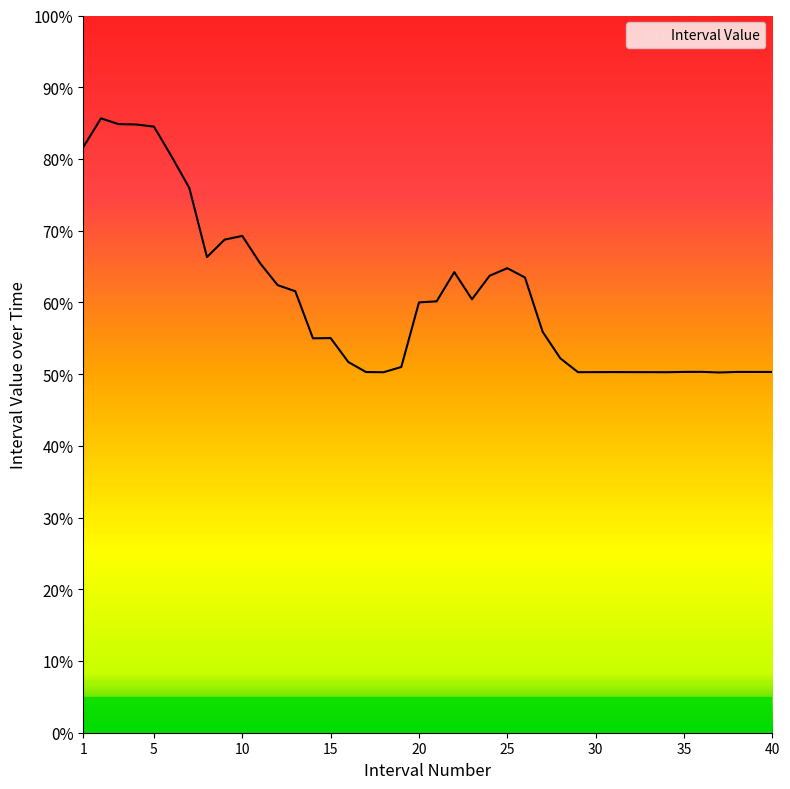

Does the chart display data point markers on the line(s)?

No